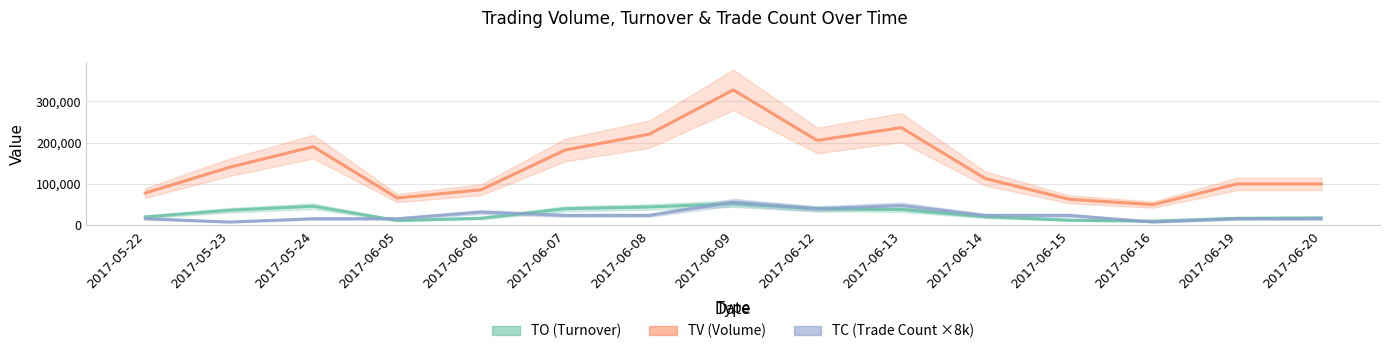

Read the TC (Trade Count ×8k) value at 2017-06-09, to the nearest 10.

56000